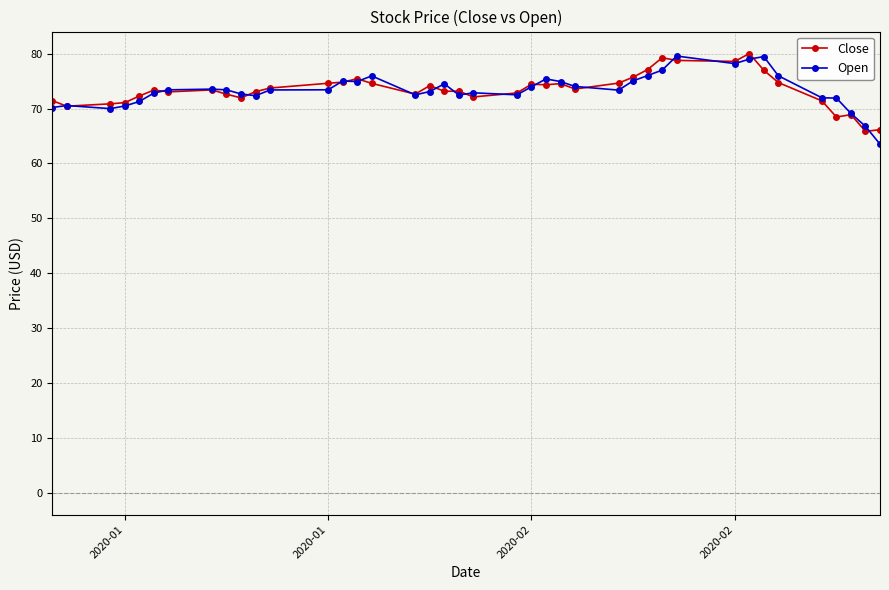

What is the smallest value displayed?

63.5